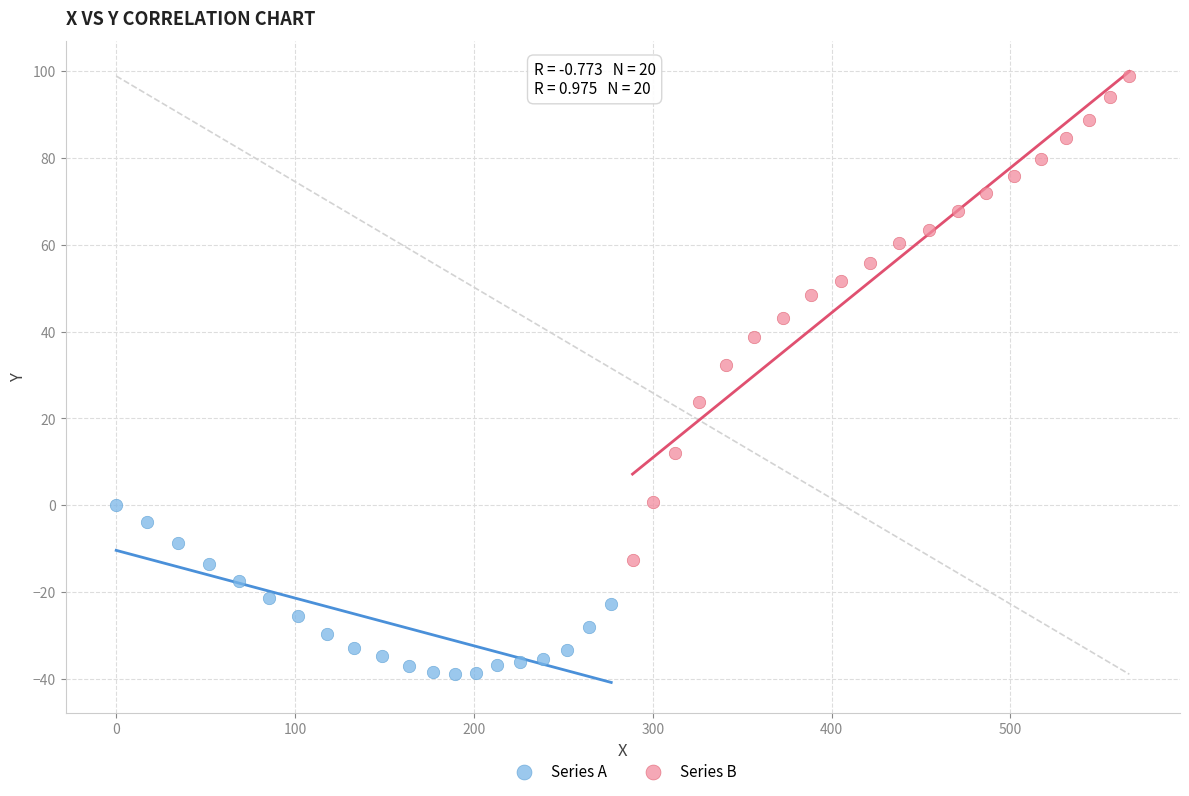

Which series contains the highest Y value?

Series B